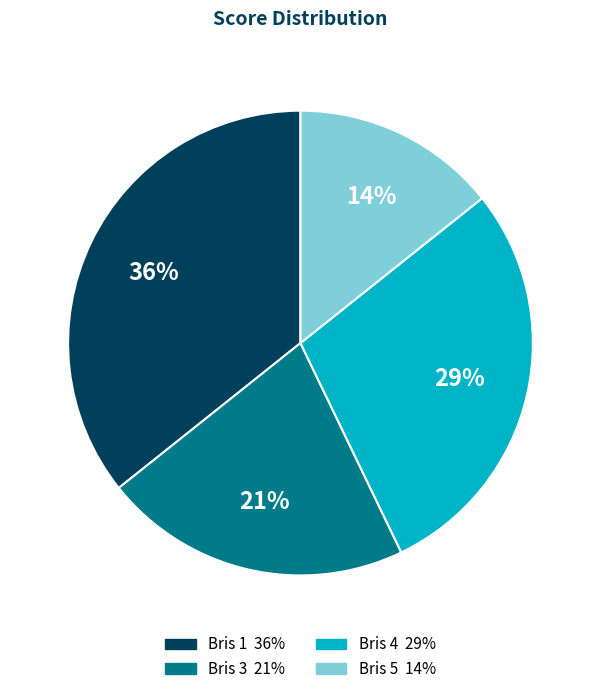

How many segments does this pie chart have?

4